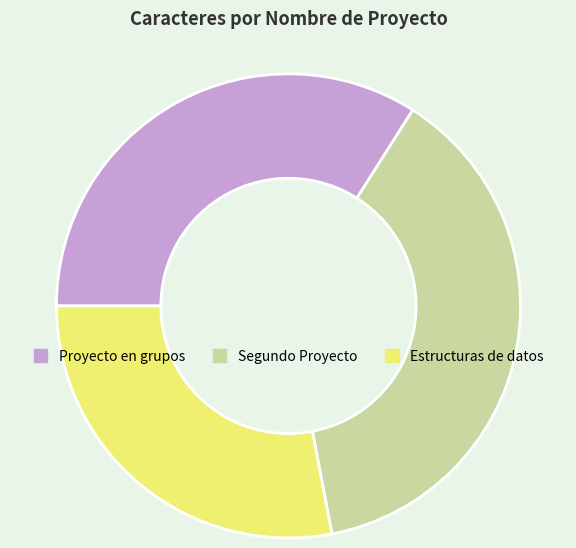

Which category has the smallest portion of the pie?

Estructuras de datos